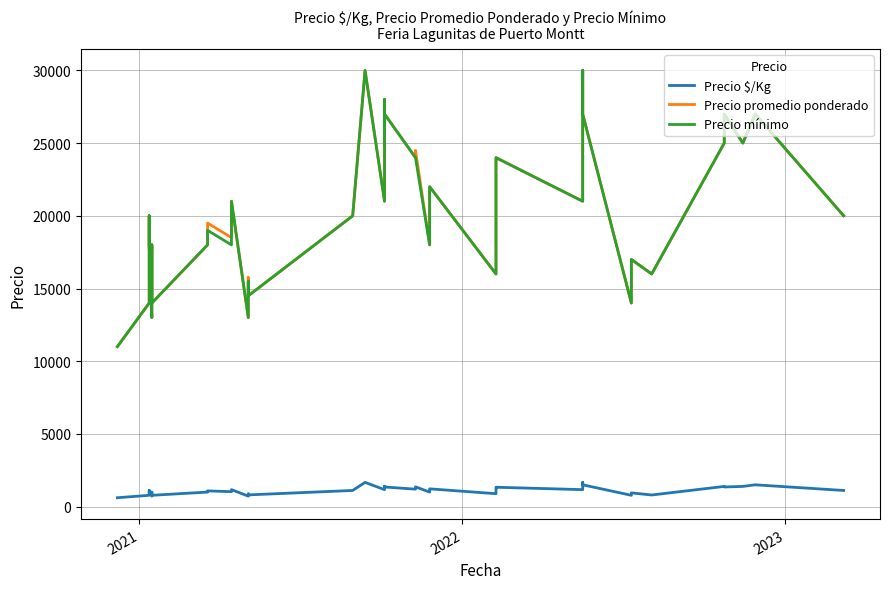

Is this an area chart (filled region under the line)?

No